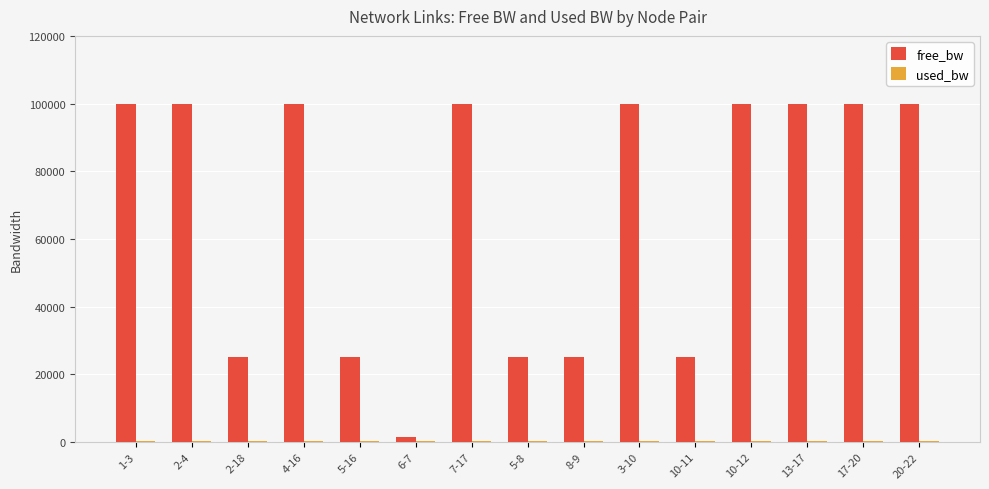

How many groups of bars are there?

15